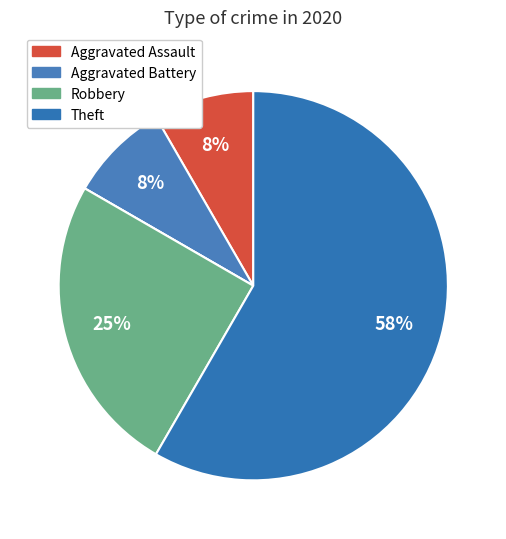

How many slices are in this pie chart?

5